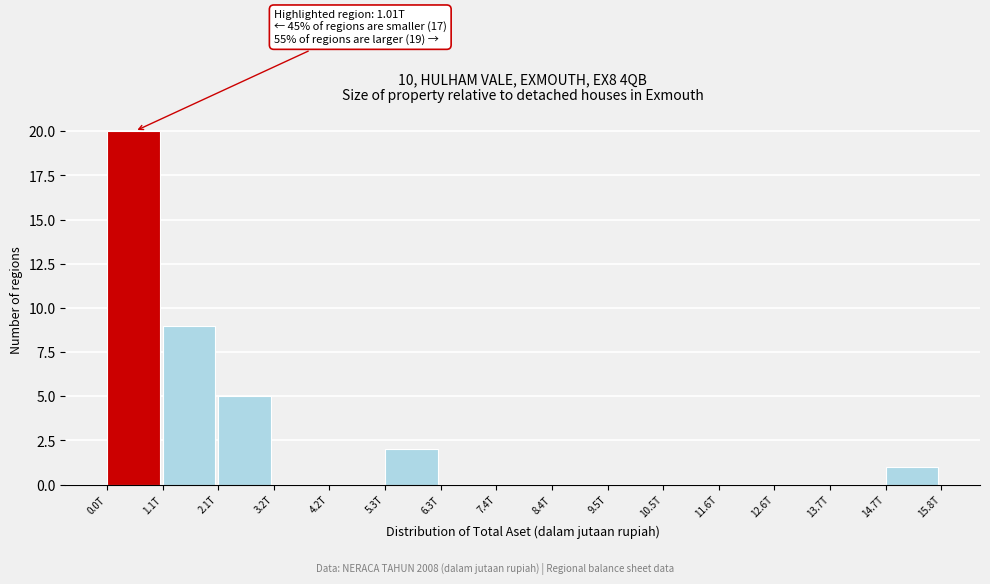

Reading left to right, what are all the values shown in this chart?

0.0T=20	1.1T=9	2.1T=5	3.2T=0	4.2T=0	5.3T=2	6.3T=0	7.4T=0	8.4T=0	9.5T=0	10.5T=0	11.6T=0	12.6T=0	13.7T=0	14.7T=1